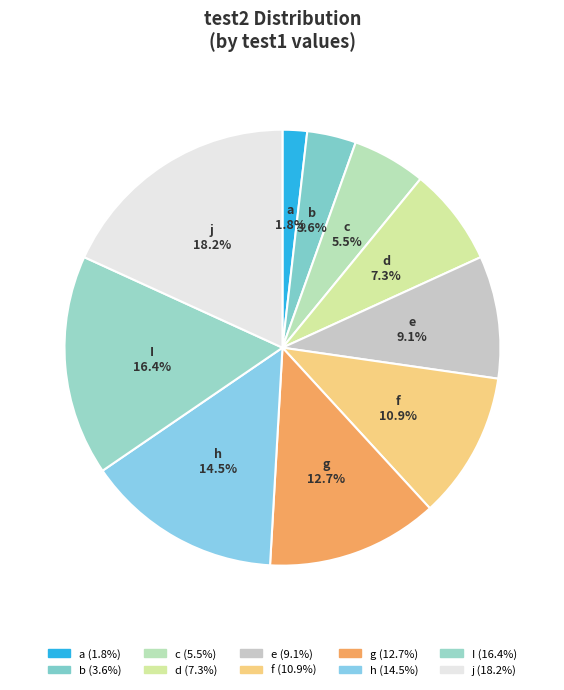

Count the number of slices in the pie.

10